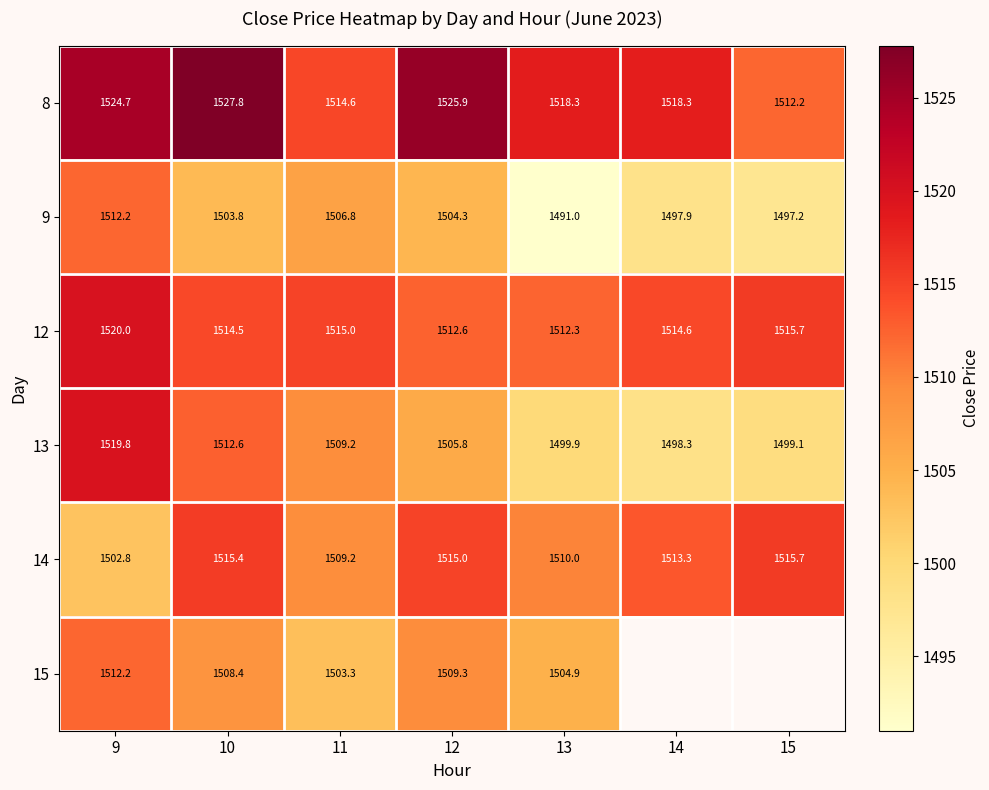

What is the difference between the 13 values at 13 and 12?

5.9